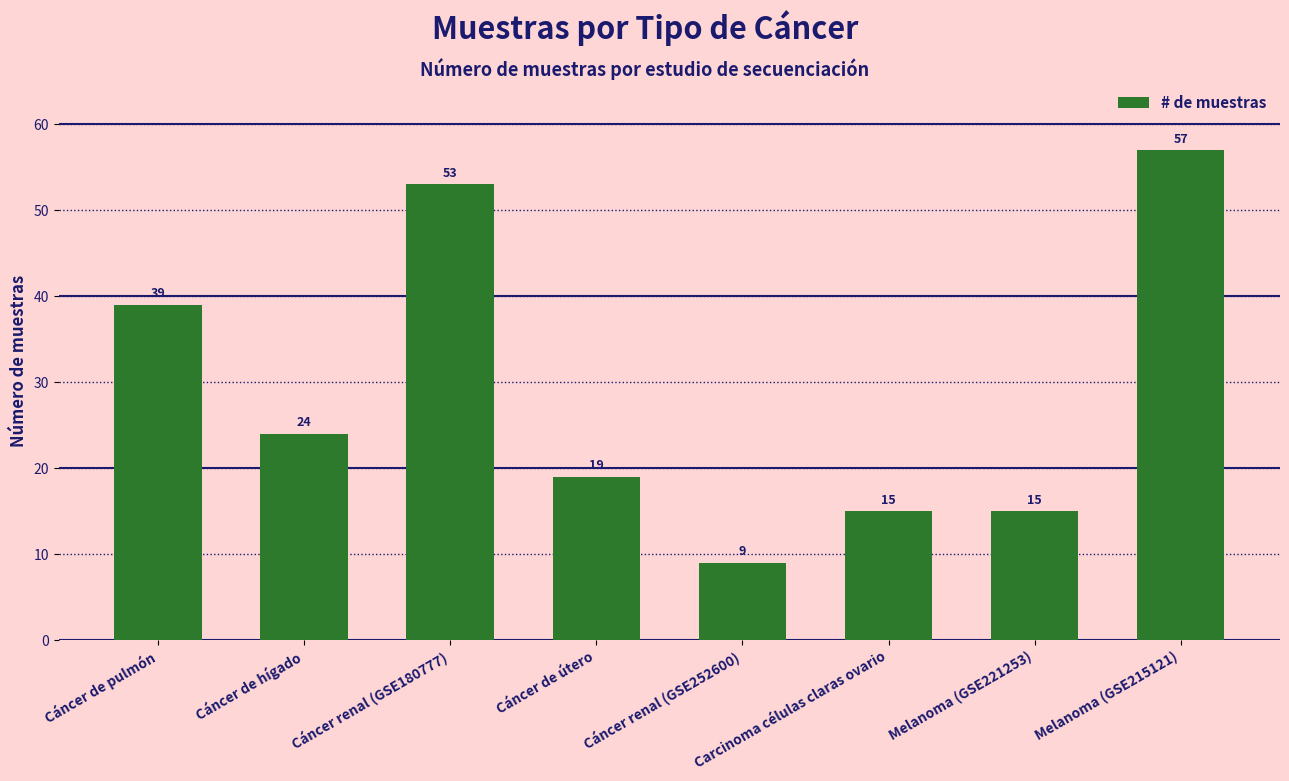

The chart shows a value of 15 at Carcinoma células claras ovario. True or false?

True